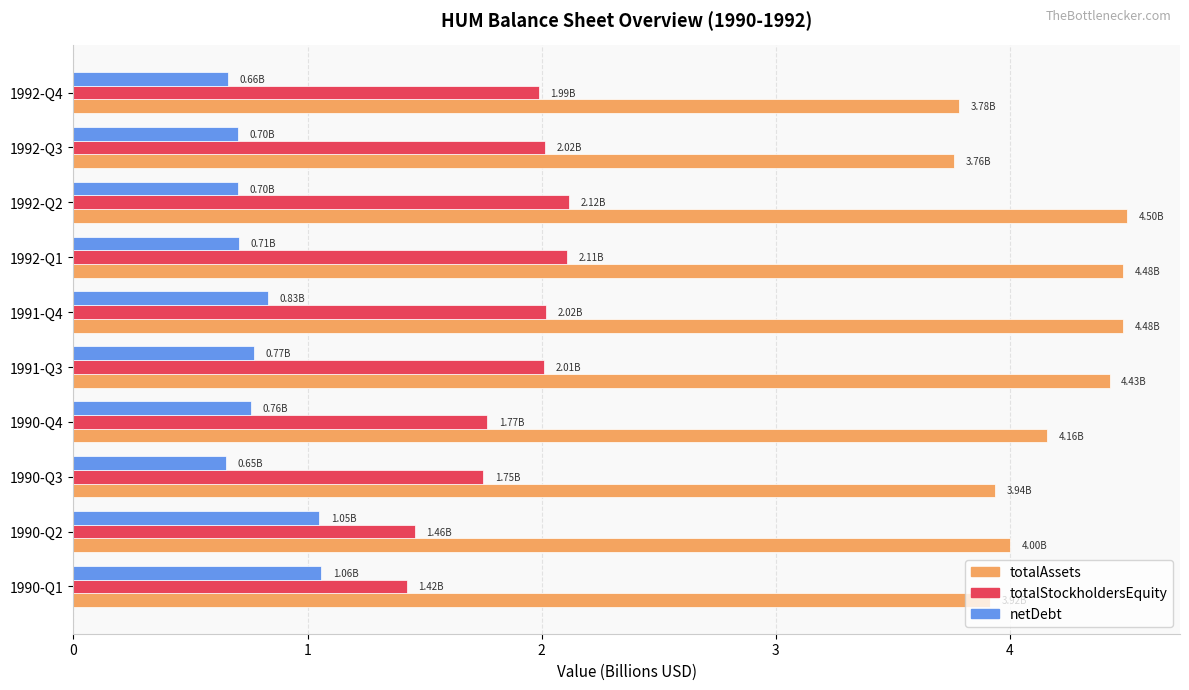

At how many categories does at least one series exceed 1?

10